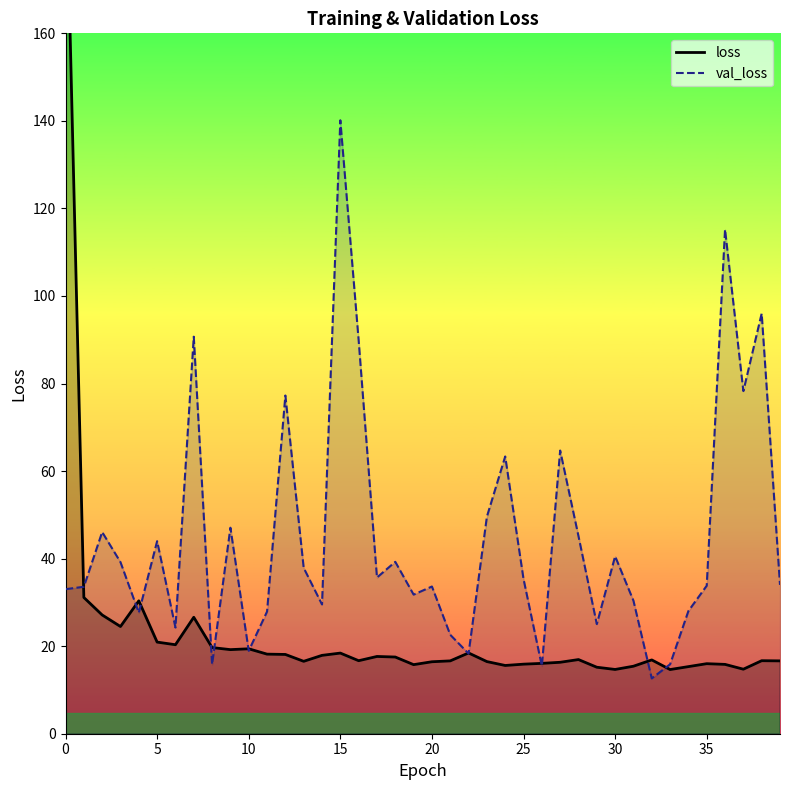

True or false: val_loss has a value of 78.3 at 37.

True